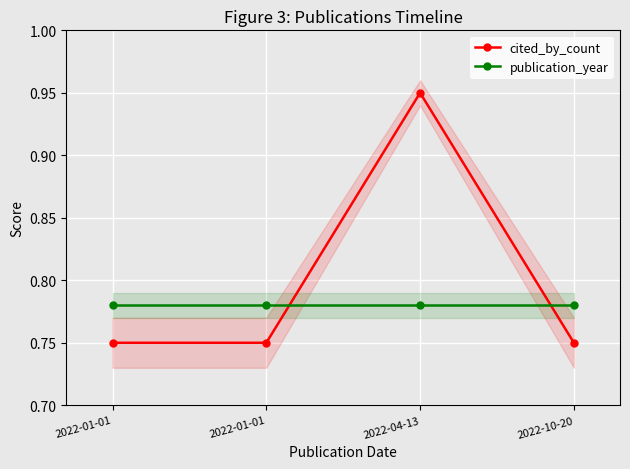

Reading right to left, transcribe all the data shown in this chart.

cited_by_count: 0.8	0.9	0.8	0.8
publication_year: 0.8	0.8	0.8	0.8